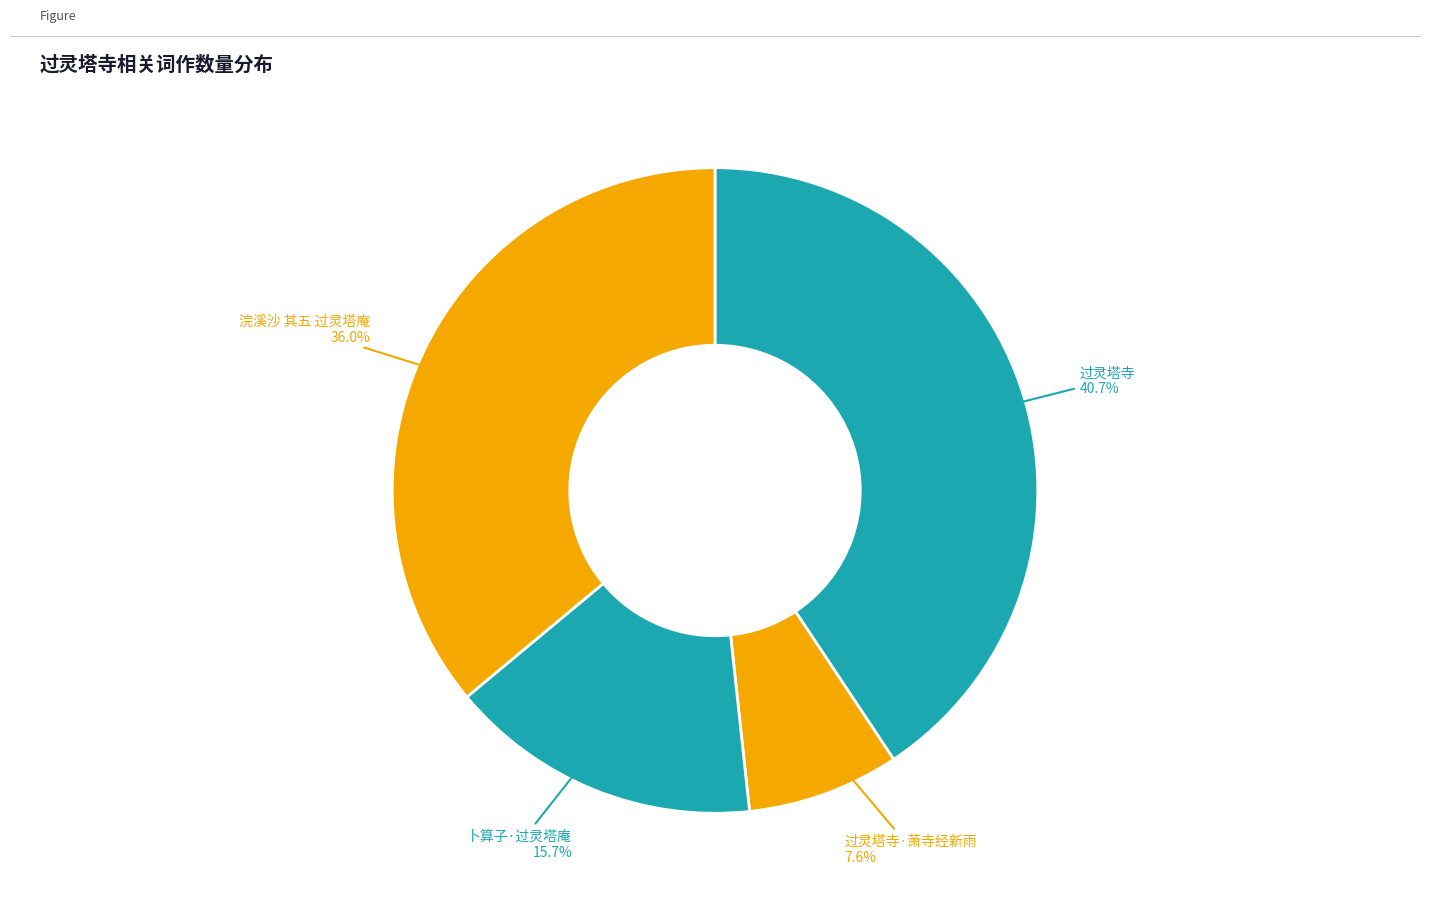

To the nearest percent, what is the difference between the largest and smallest slice percentages?

33%